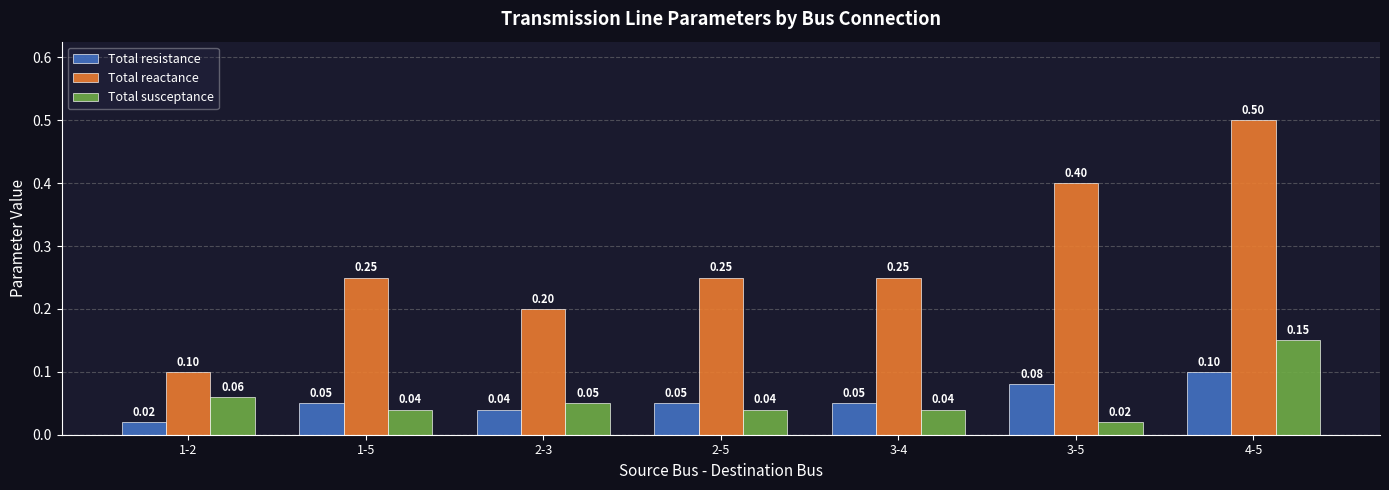

Which series has the widest spread of values?

Total reactance